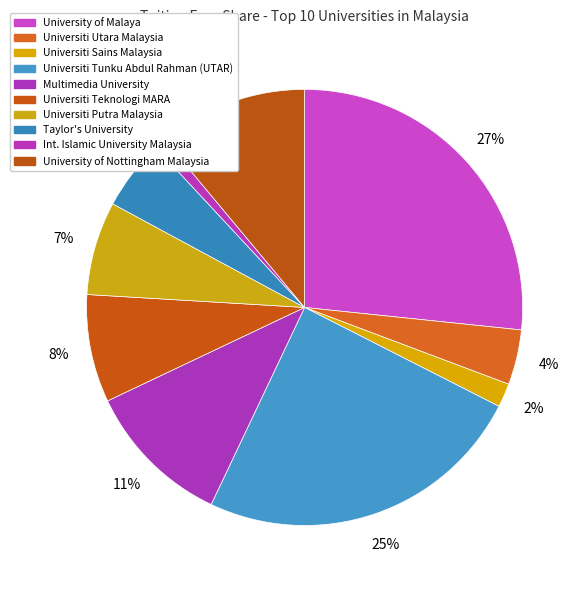

Does any single category account for the majority?

No